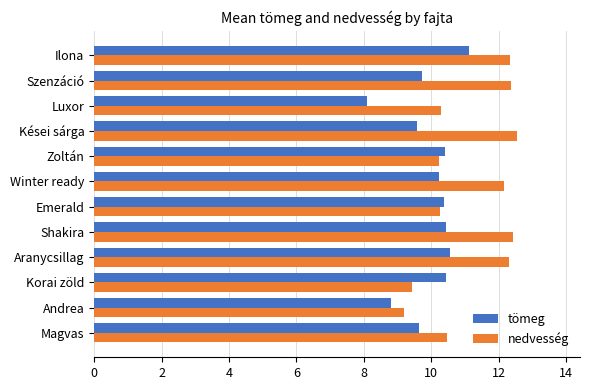

What is the highest value of the nedvesség series?

12.5